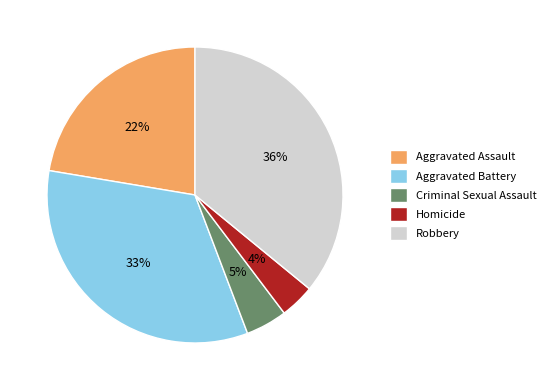

Does any single category account for the majority?

No